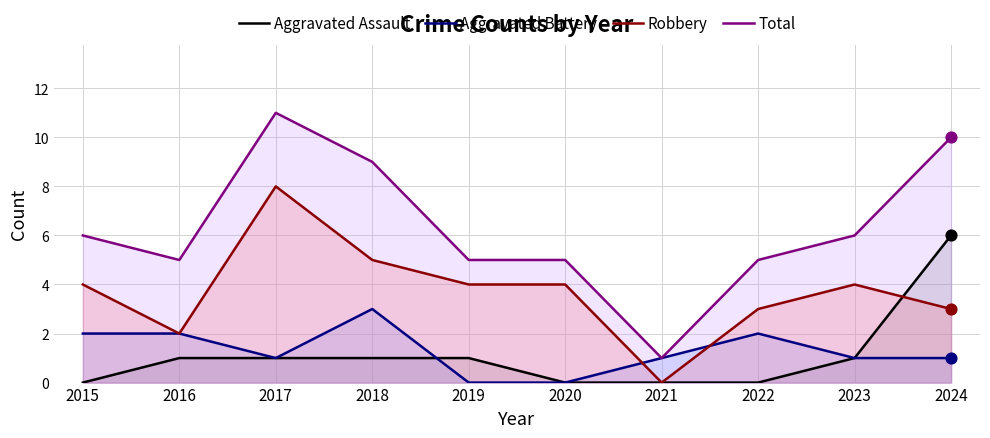

Which series has the largest total across all categories?

Total